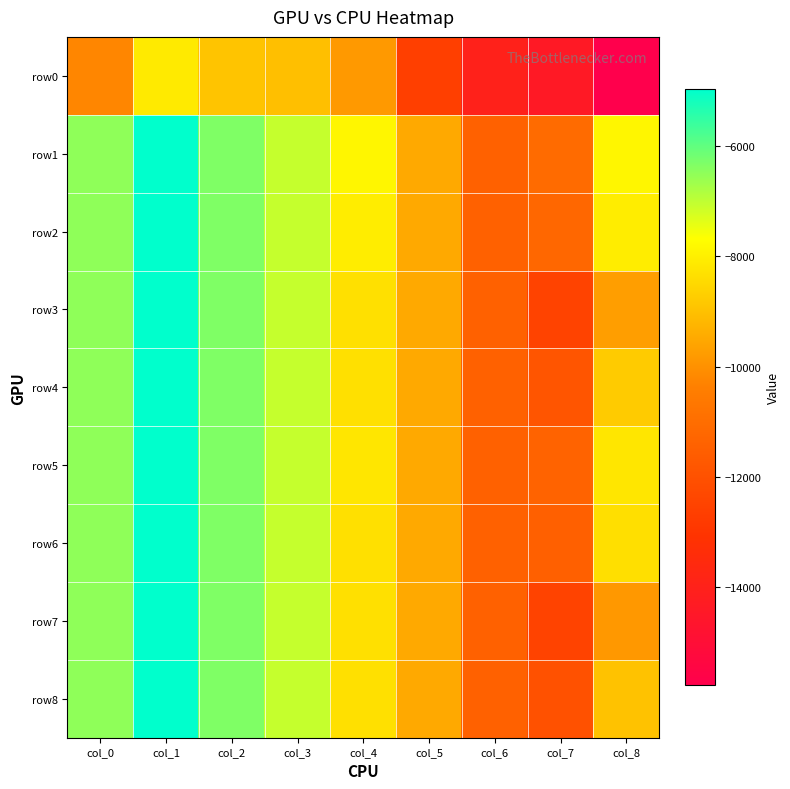

What is the spread (max minus min) of values at col_1?

3126